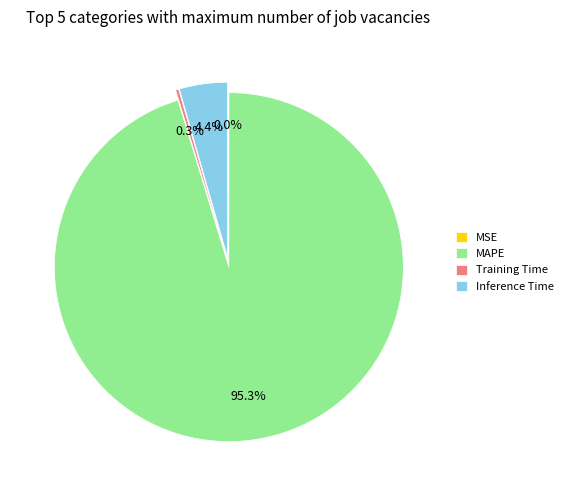

To the nearest percent, what percentage of the pie is Inference Time?

4%